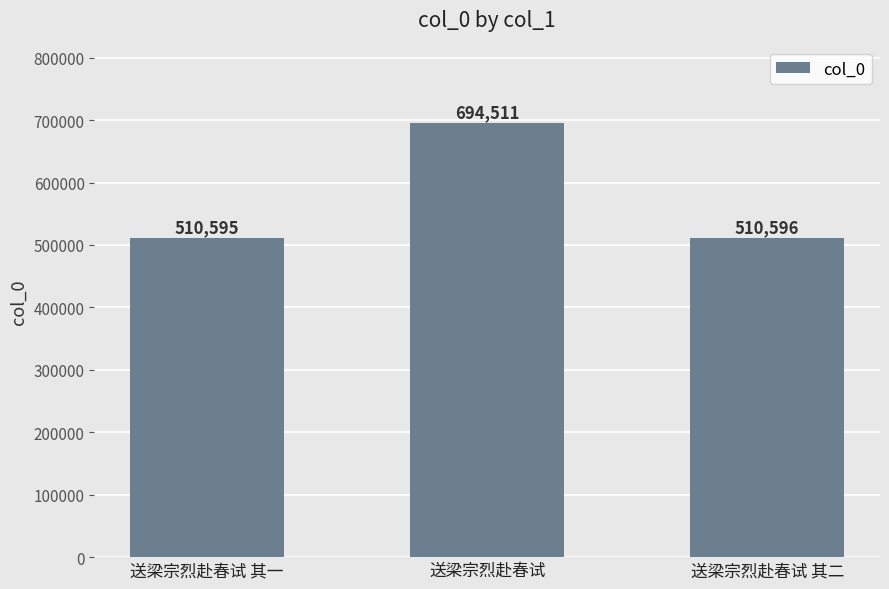

List the labels in order of value, smallest first.

送梁宗烈赴春试 其一, 送梁宗烈赴春试 其二, 送梁宗烈赴春试